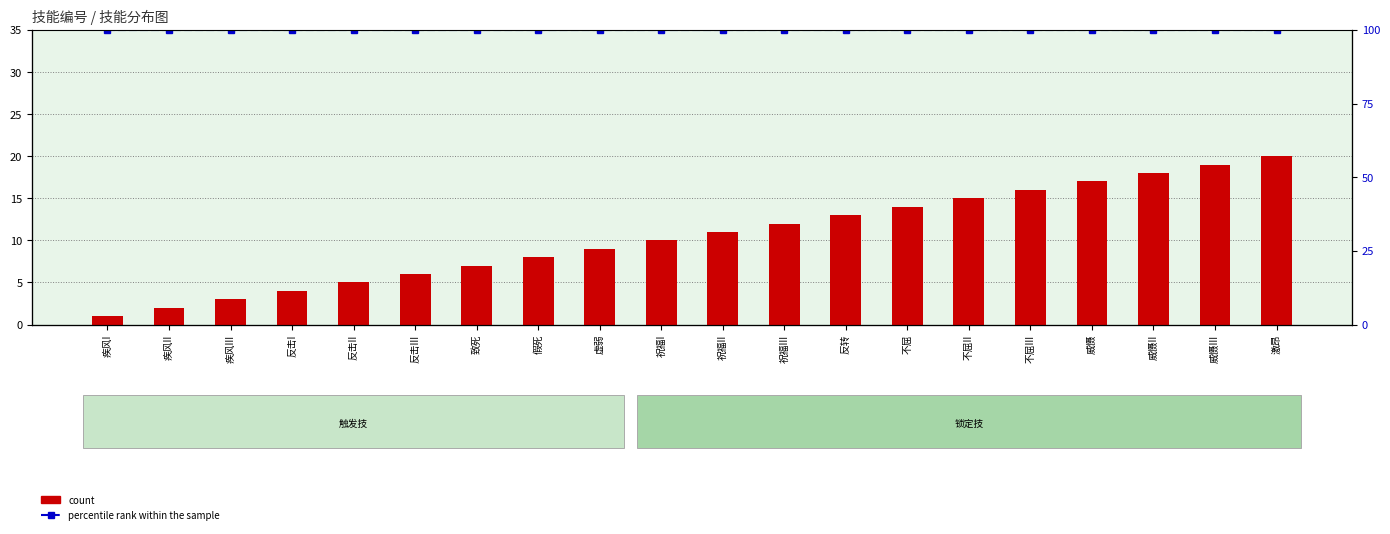

What is the value of the percentile rank within the sample bar at the 7th from the left?

100